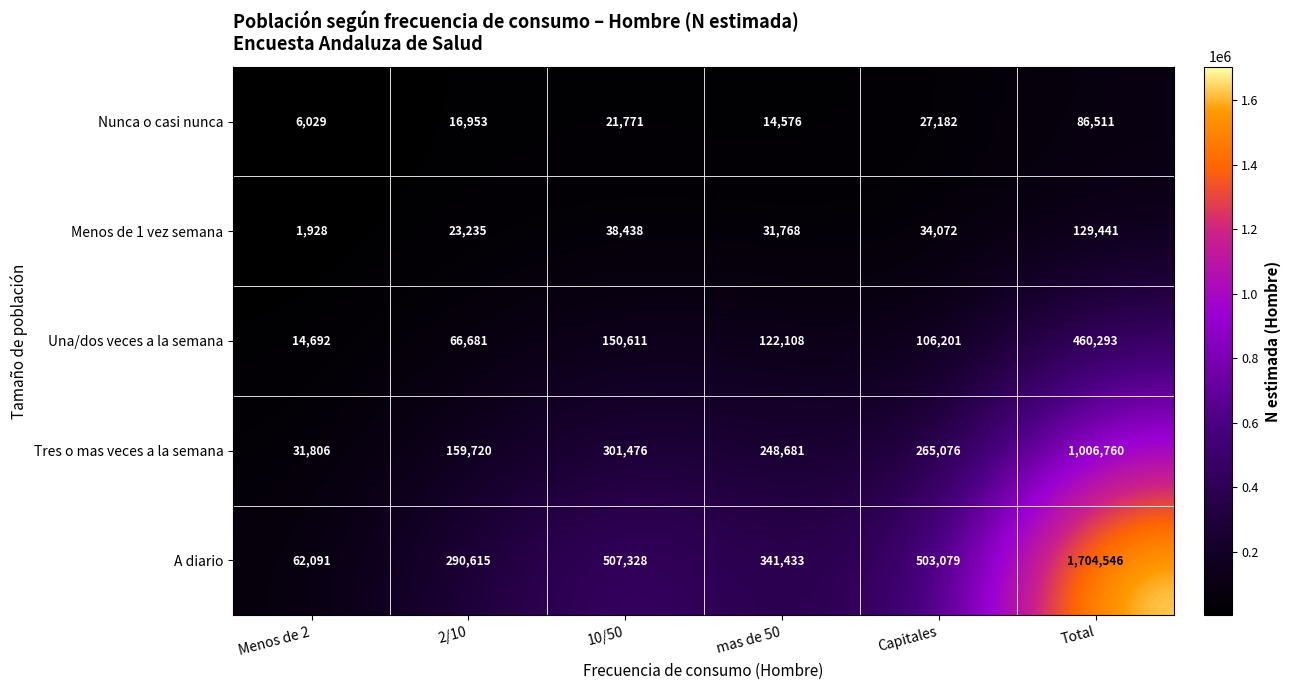

What is the minimum value shown in the chart?

1928